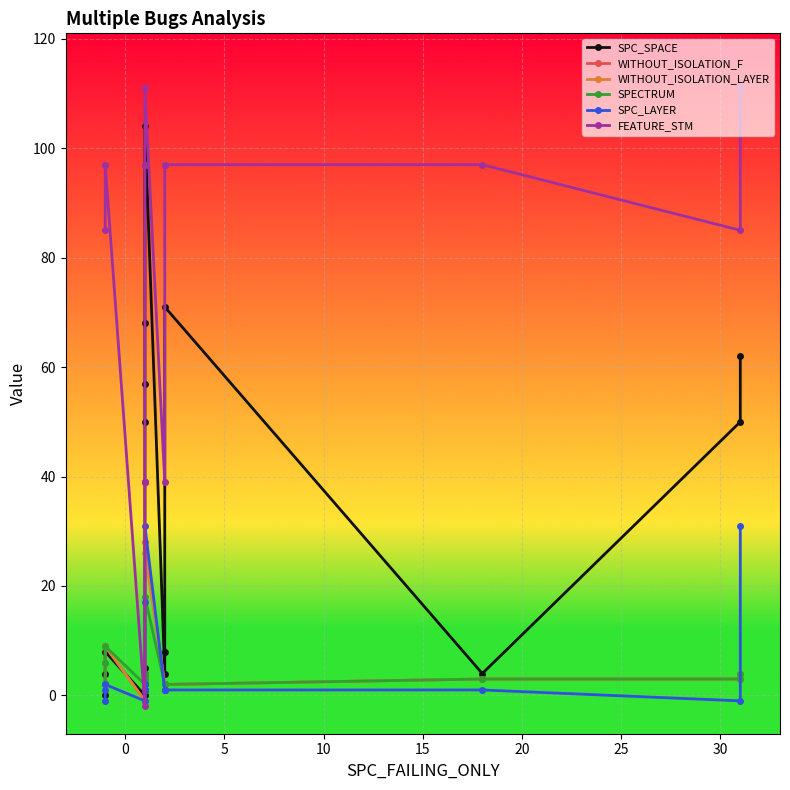

At how many categories does at least one series exceed 82?

13